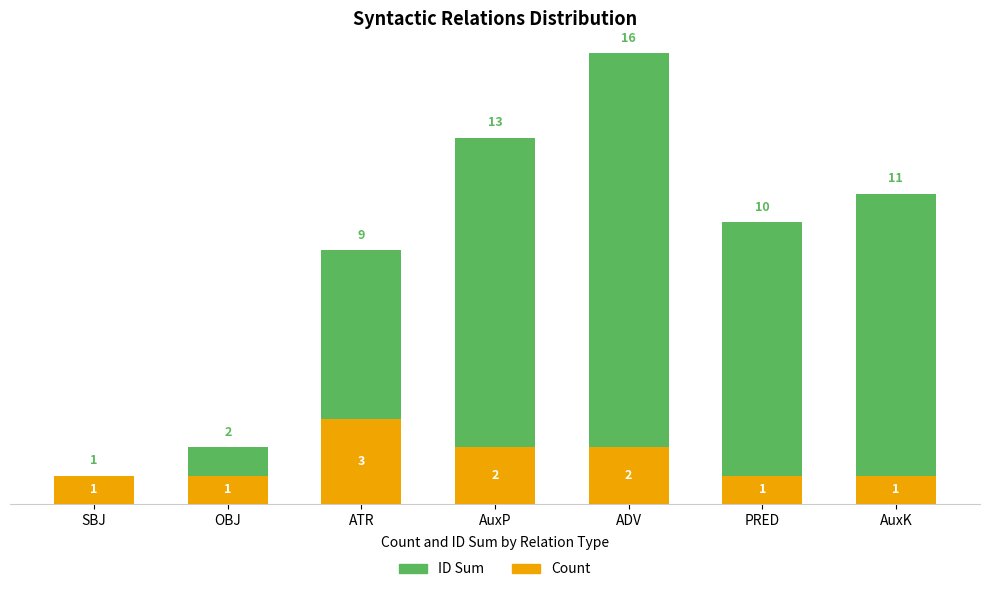

Reading left to right, transcribe all the data shown in this chart.

ID Sum: 1	2	9	13	16	10	11
Count: 1	1	3	2	2	1	1